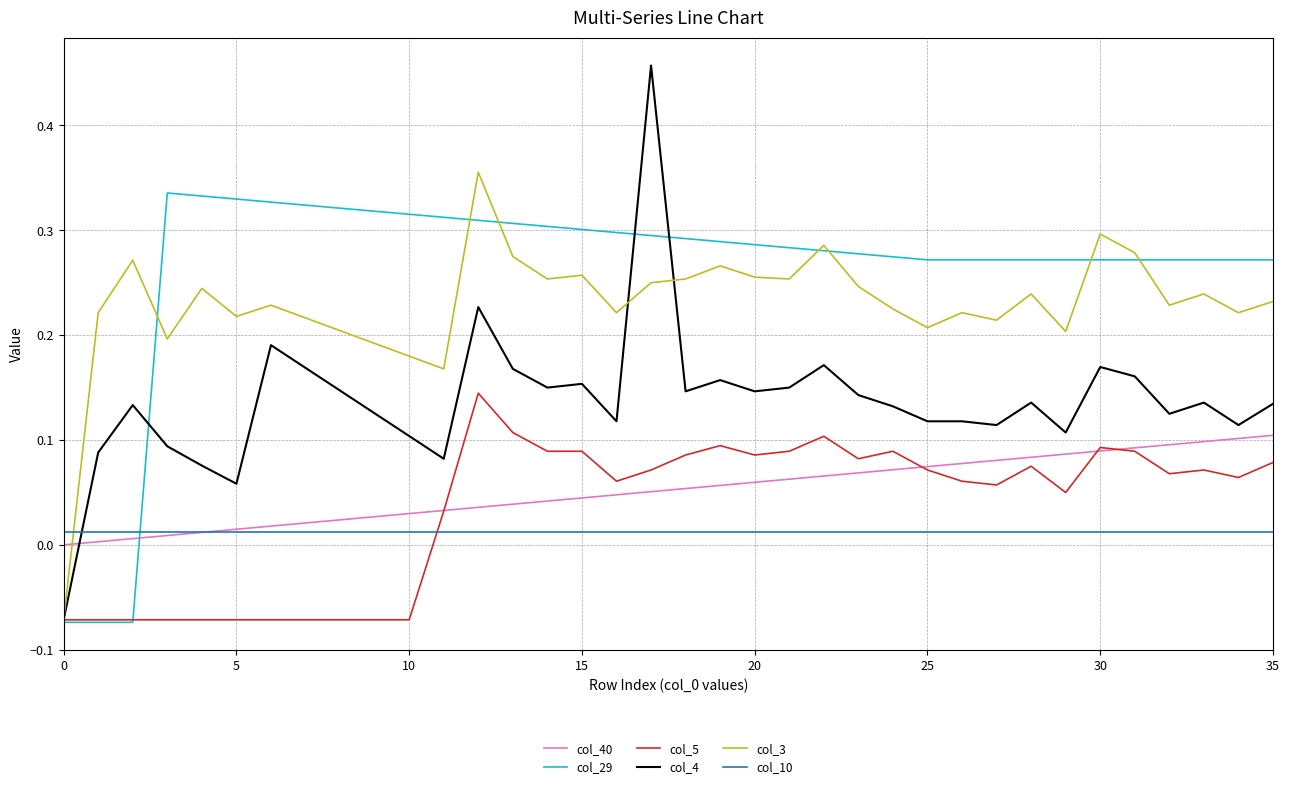

True or false: col_5 has more than 1 points higher than both neighbors.

True